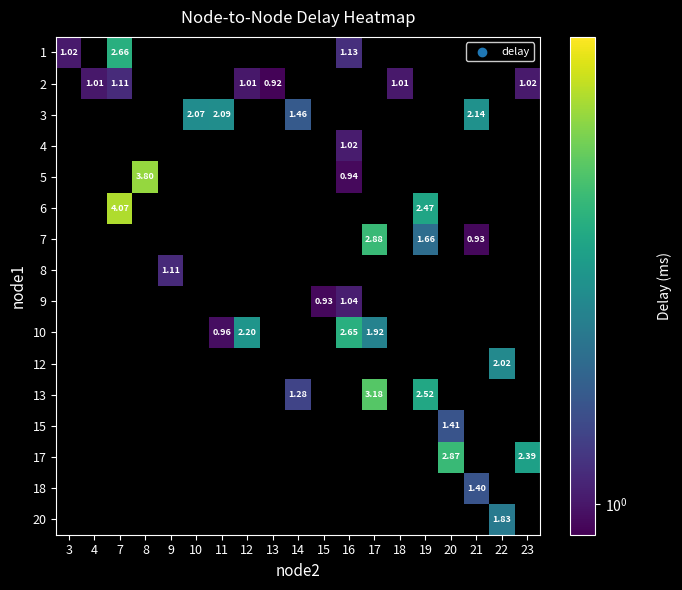

Which category has the lowest value across all series?

13